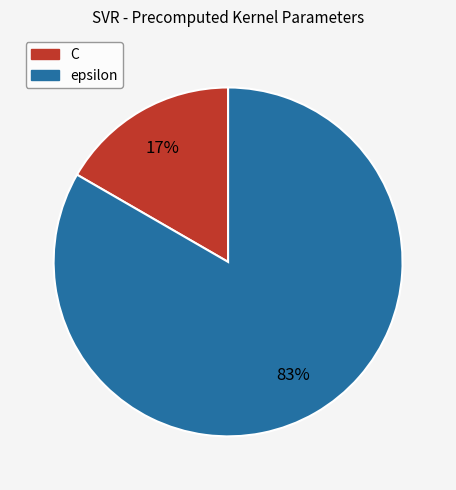

Rank the categories by value from highest to lowest.

epsilon, C